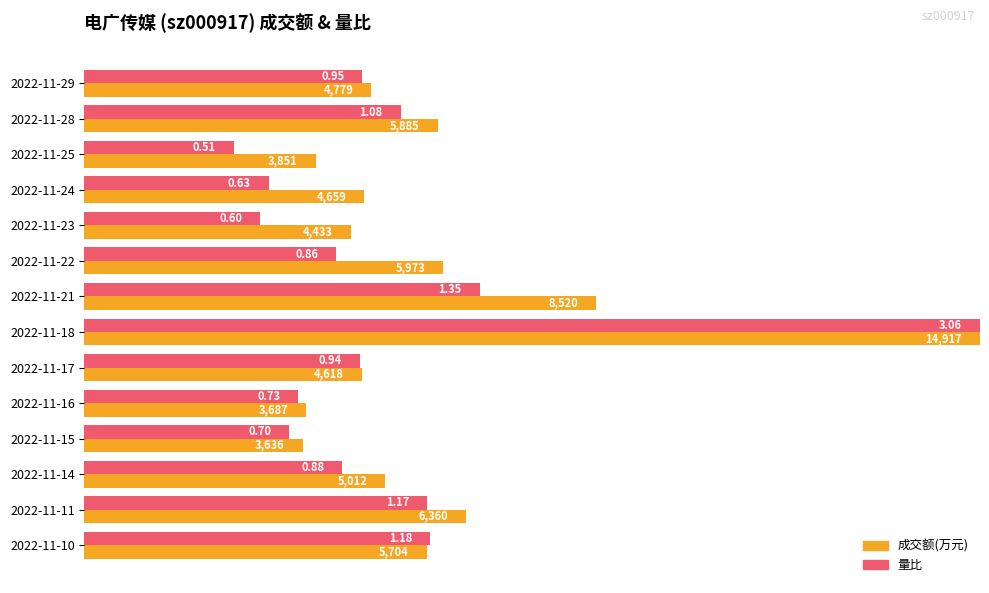

What are all the series names shown in the legend?

成交额(万元), 量比